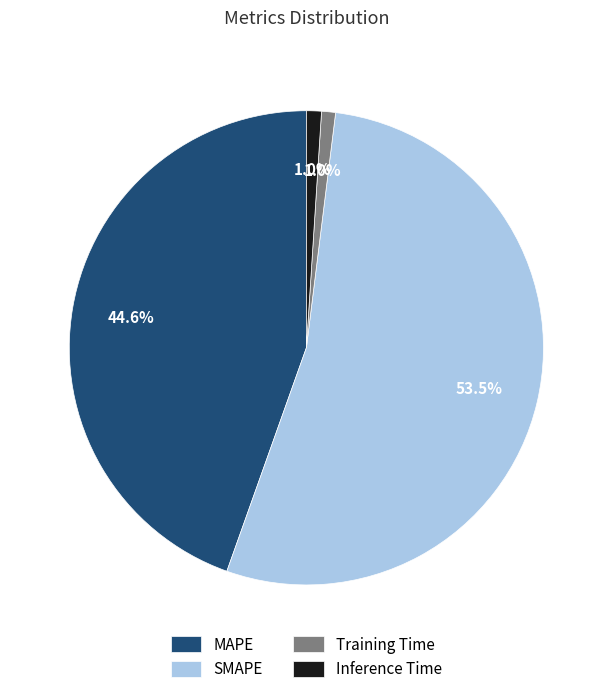

How many slices are in this pie chart?

4